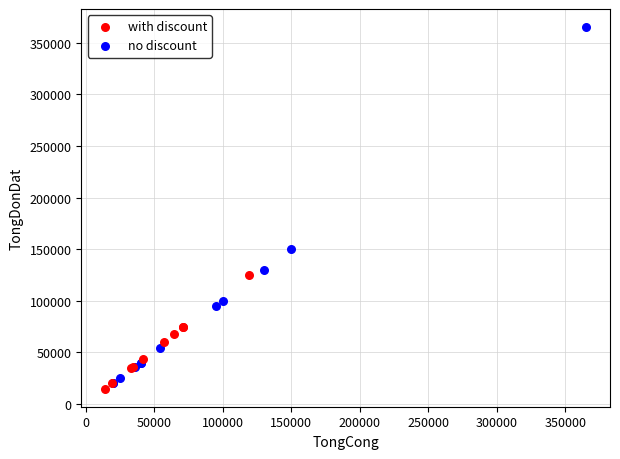

Which series has the widest spread of Y values?

no discount